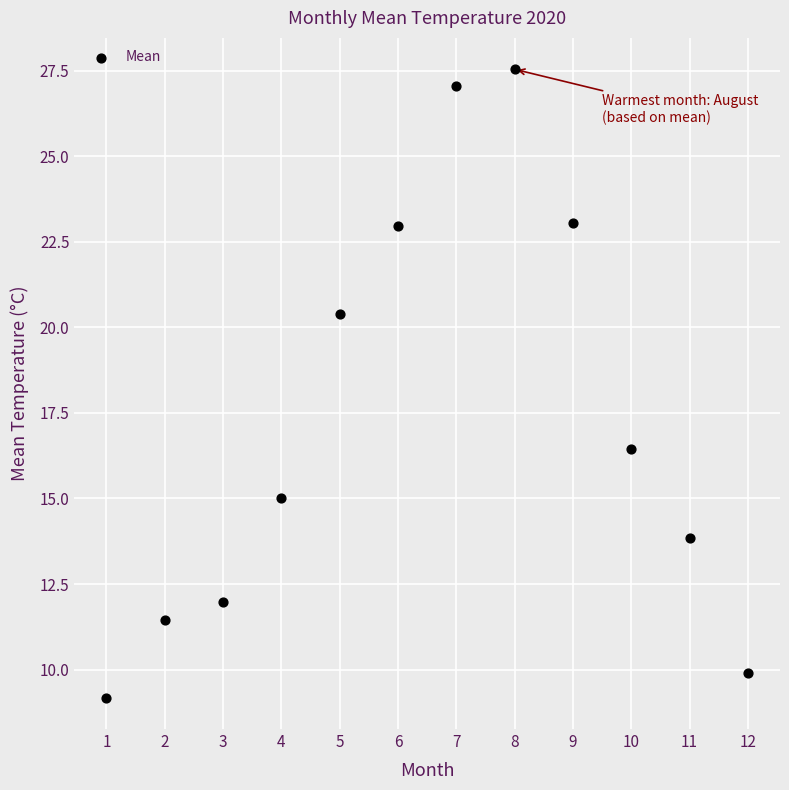

What is the range of X values (max minus min)?

11.0